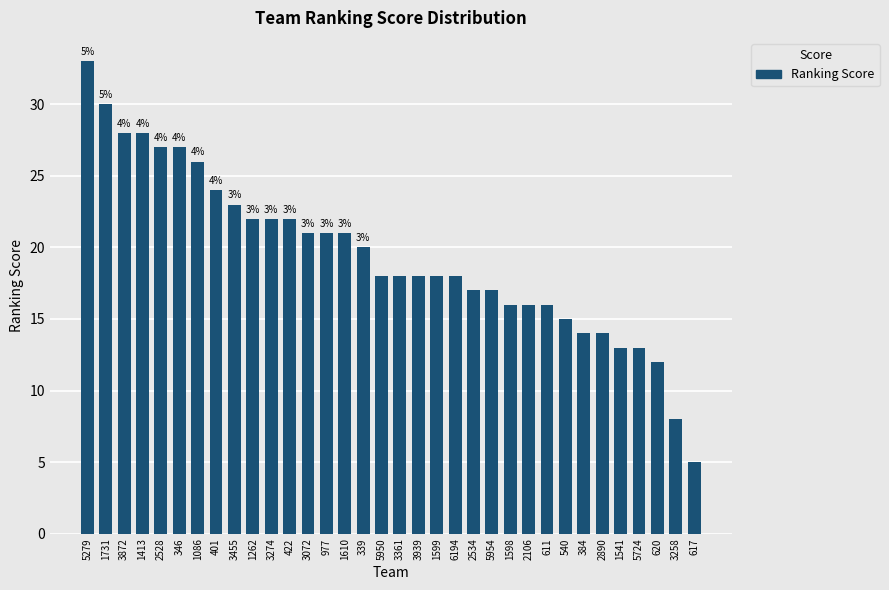

What is the label of the 18th bar from the left?

3361